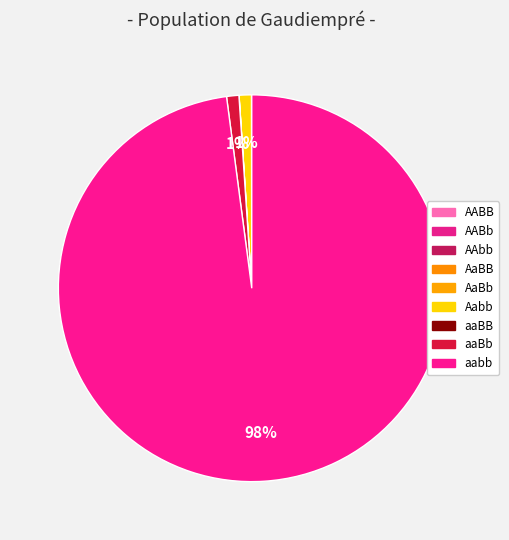

The AAbb slice represents 0% of the pie. True or false?

True